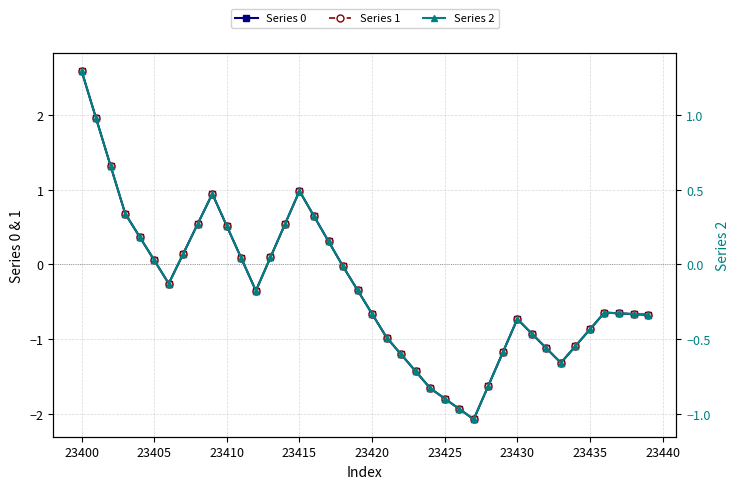

True or false: Series 2 and Series 0 cross at least once.

True